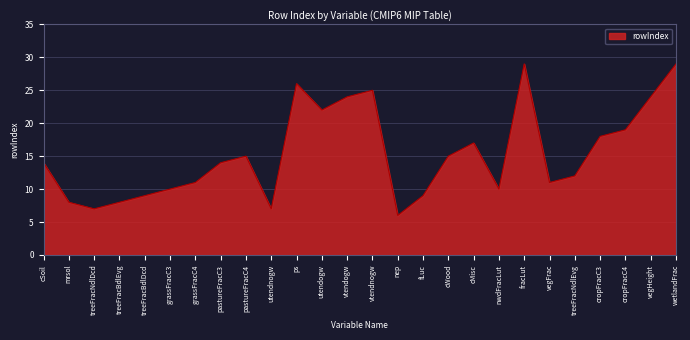

True or false: the data has more than 1 interior local peaks.

True